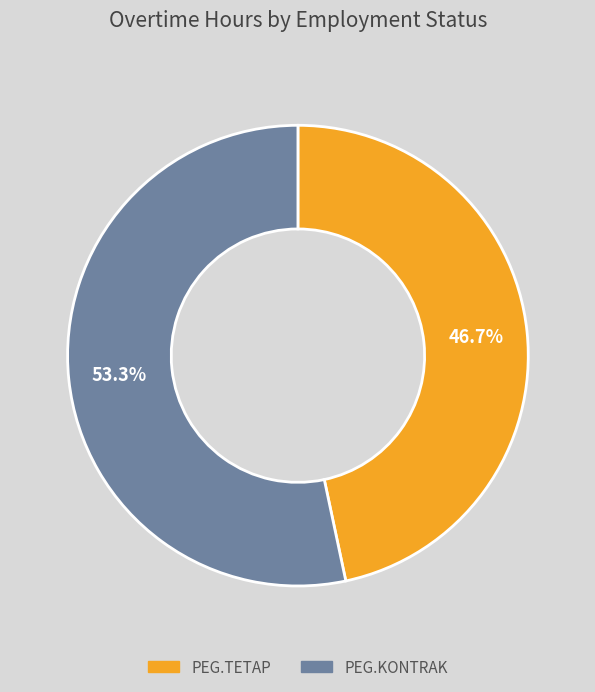

Which category has the smallest portion of the pie?

PEG.TETAP